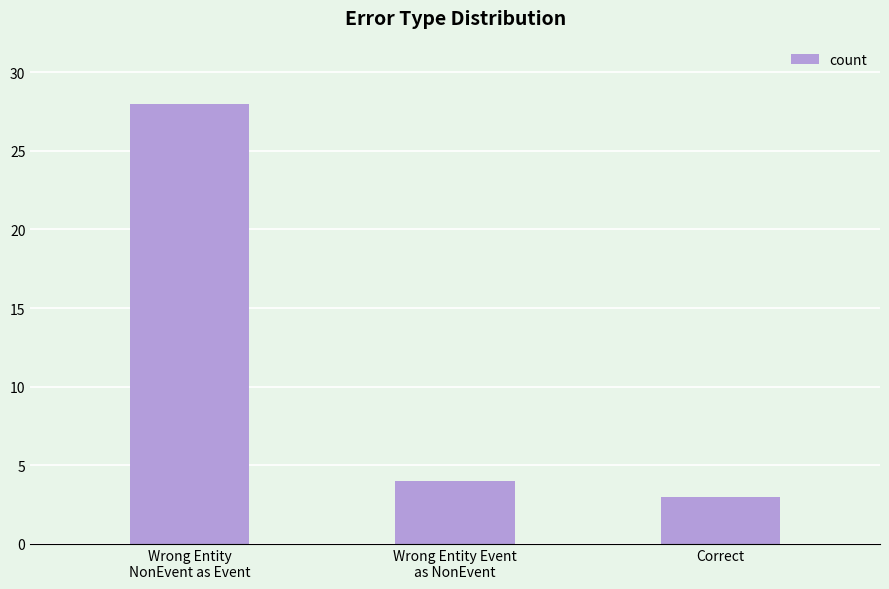

What is the label of the 2nd bar from the left?

Wrong Entity Event
as NonEvent